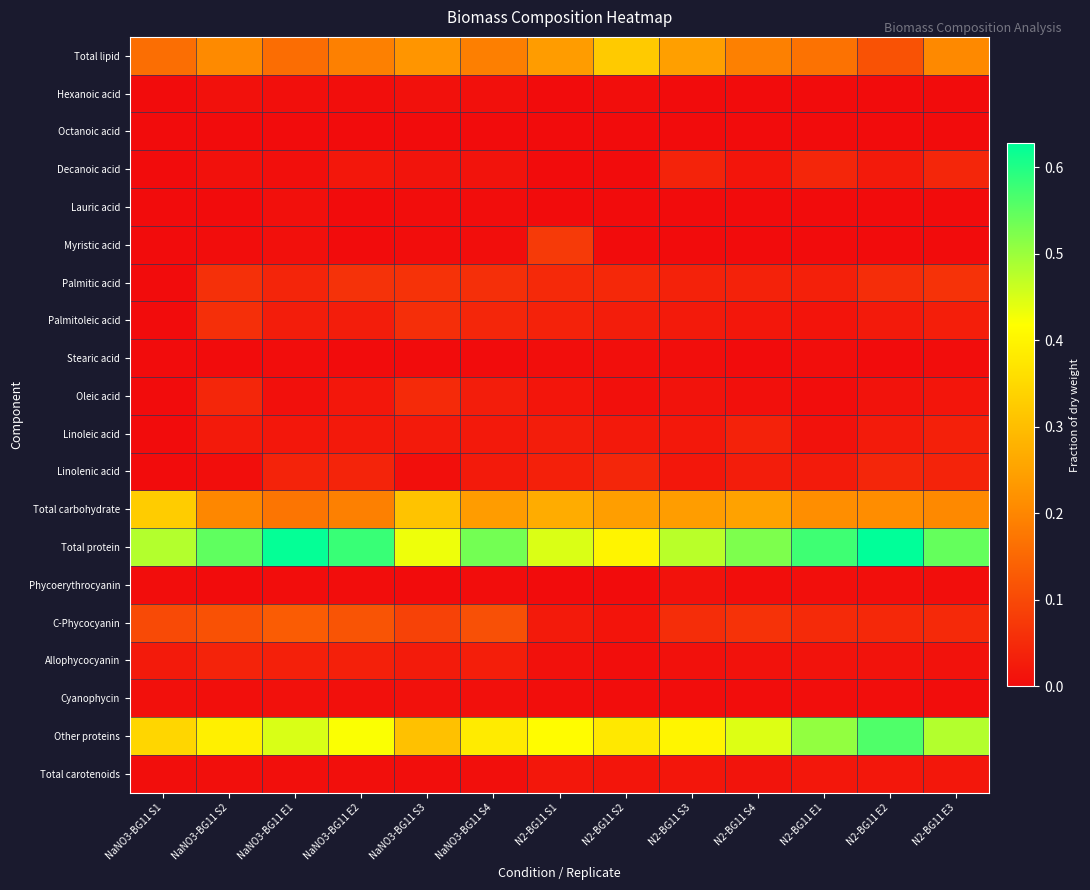

Rank the series by their maximum value, from lowest to highest.

Octanoic acid, Stearic acid, Lauric acid, Hexanoic acid, Cyanophycin, Phycoerythrocyanin, Total carotenoids, Linoleic acid, Allophycocyanin, Decanoic acid, Linolenic acid, Oleic acid, Palmitoleic acid, Palmitic acid, Myristic acid, C-Phycocyanin, Total lipid, Total carbohydrate, Other proteins, Total protein